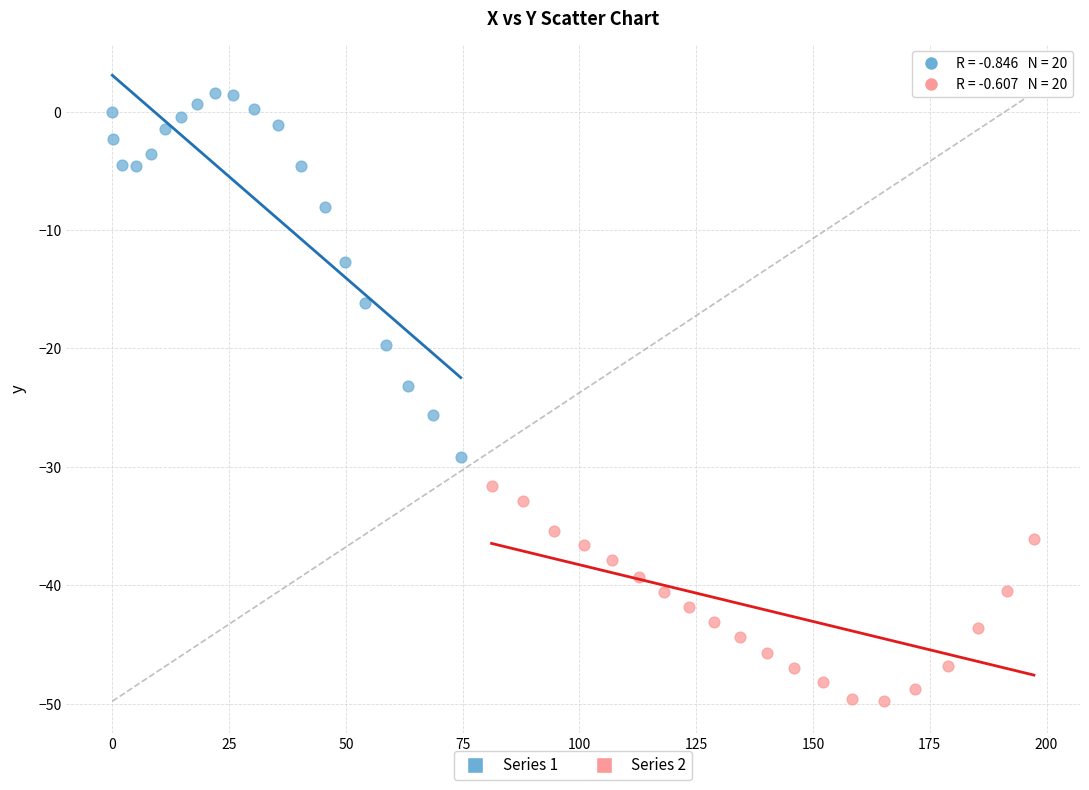

Which series has the widest spread of Y values?

Series 1